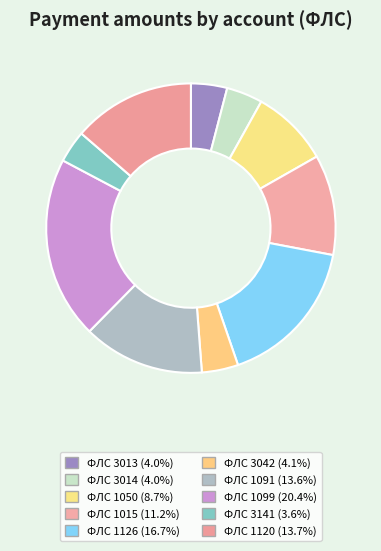

How many segments does this pie chart have?

10